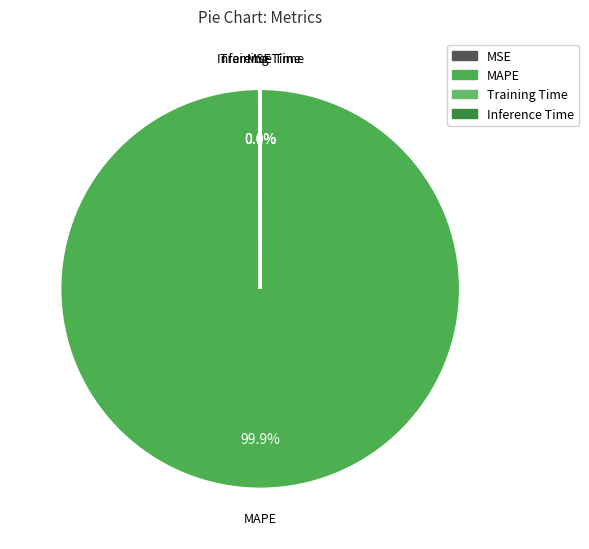

What is the largest slice in the pie chart?

MAPE